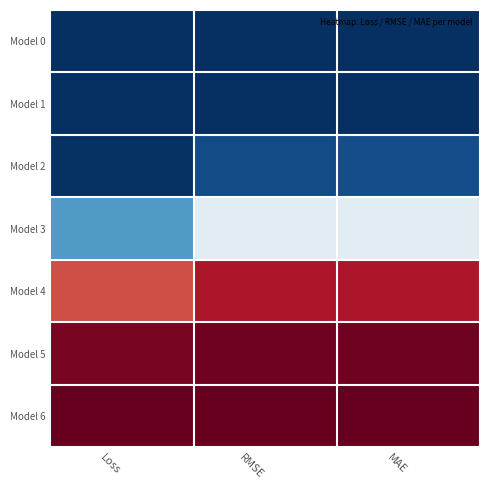

Count the number of data series in this chart.

7